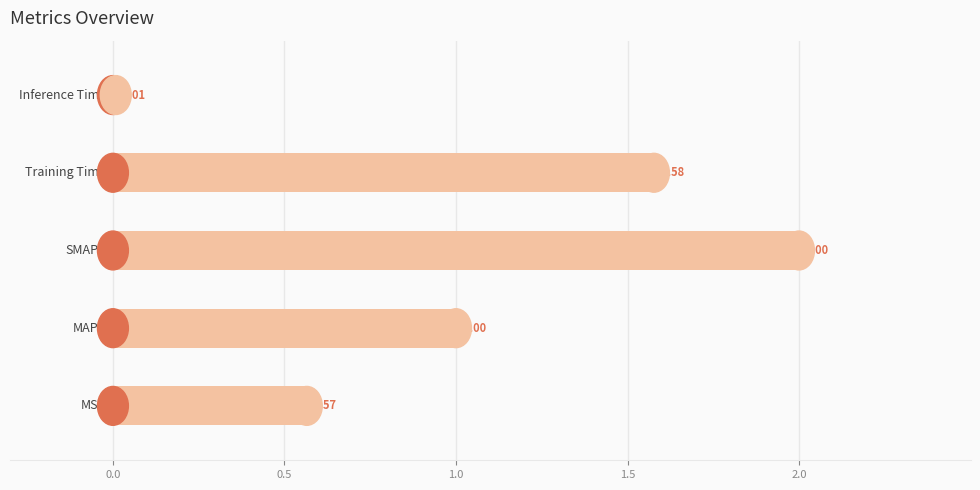

How many distinct data groups are displayed?

1